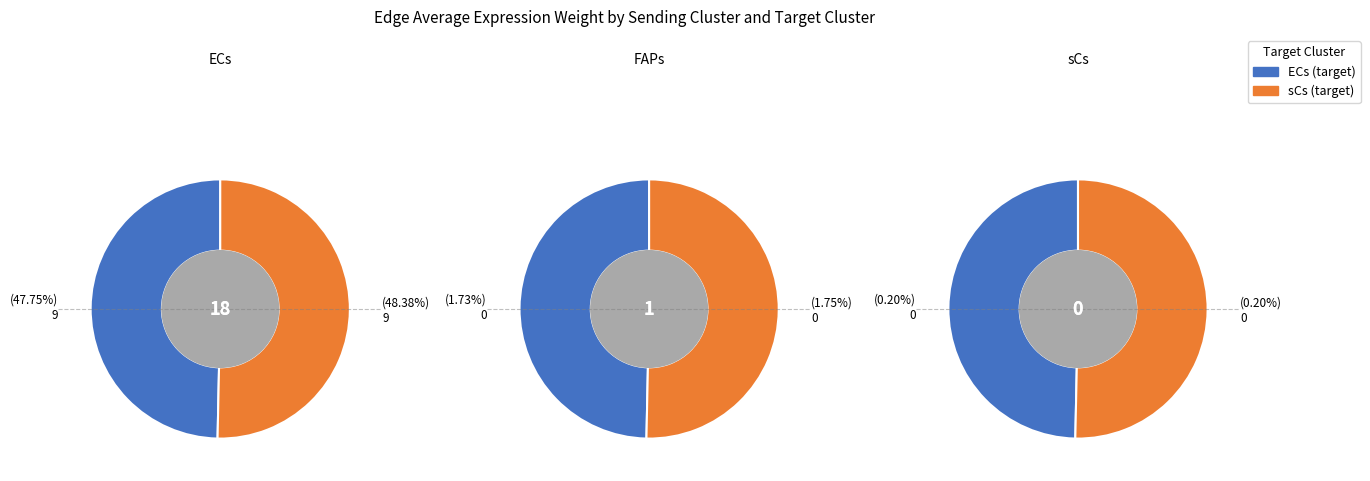

What percentage is the 1 slice, to the nearest percent?

50%